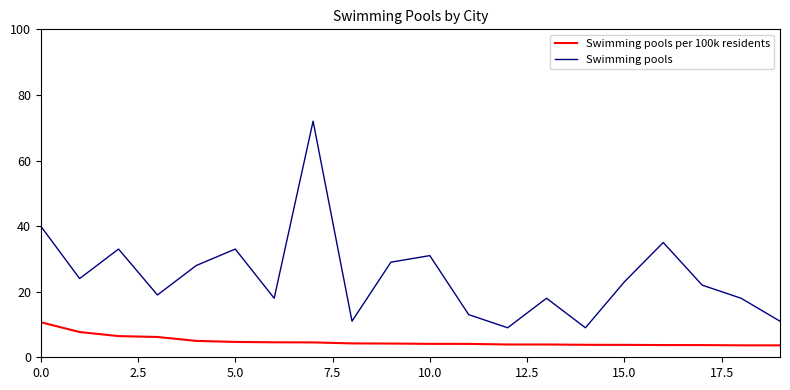

Which series has the widest spread of values?

Swimming pools